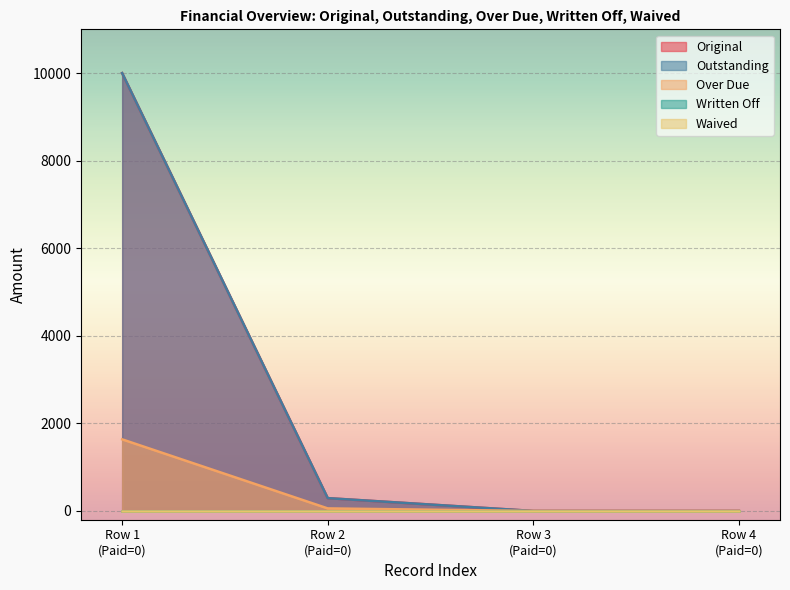

The Outstanding series shows 13507.4 at Row 1 (Paid=0). True or false?

False